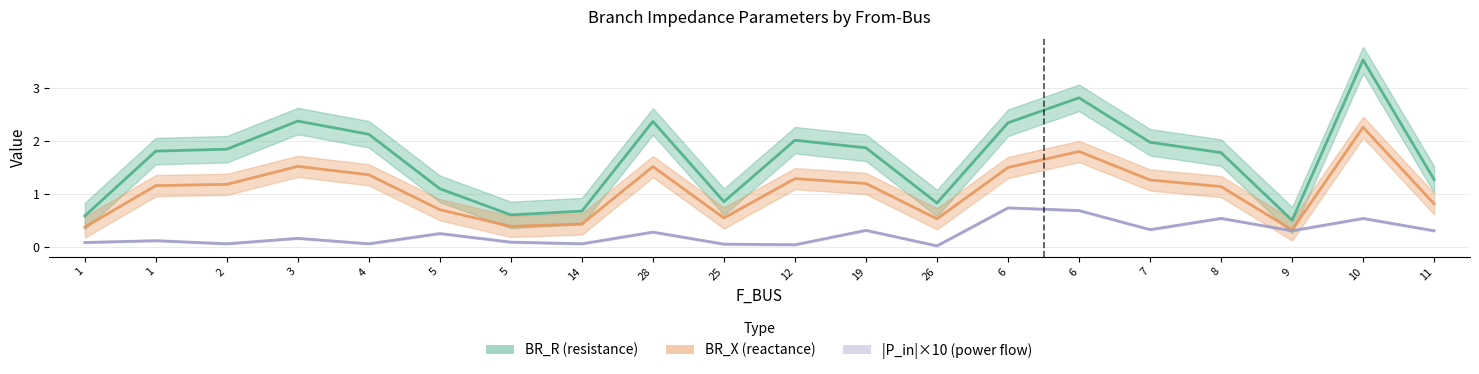

Where does the BR_R series first go above 1?

1